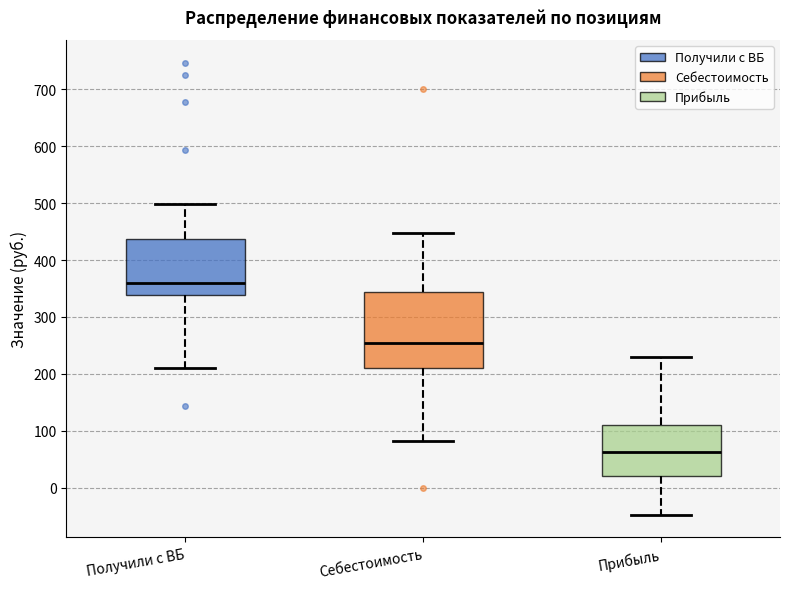

Where does the upper whisker of the box for Получили с ВБ end on the y-axis? The values are not printed on the chart, so give them approximately, as read against the axis.

500